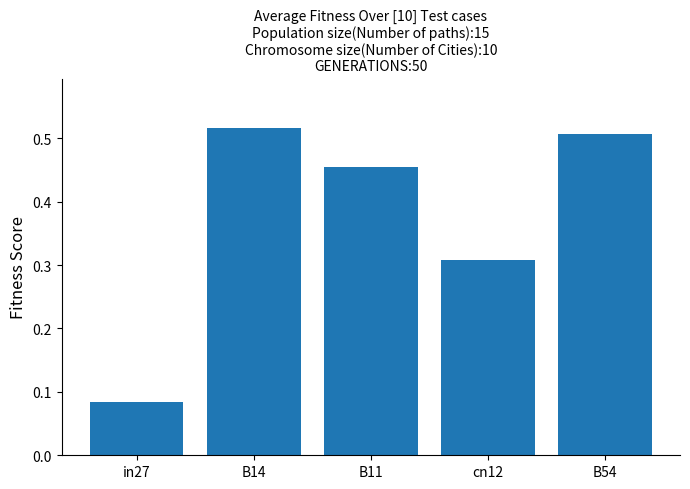

Which has a higher value, B11 or cn12?

B11